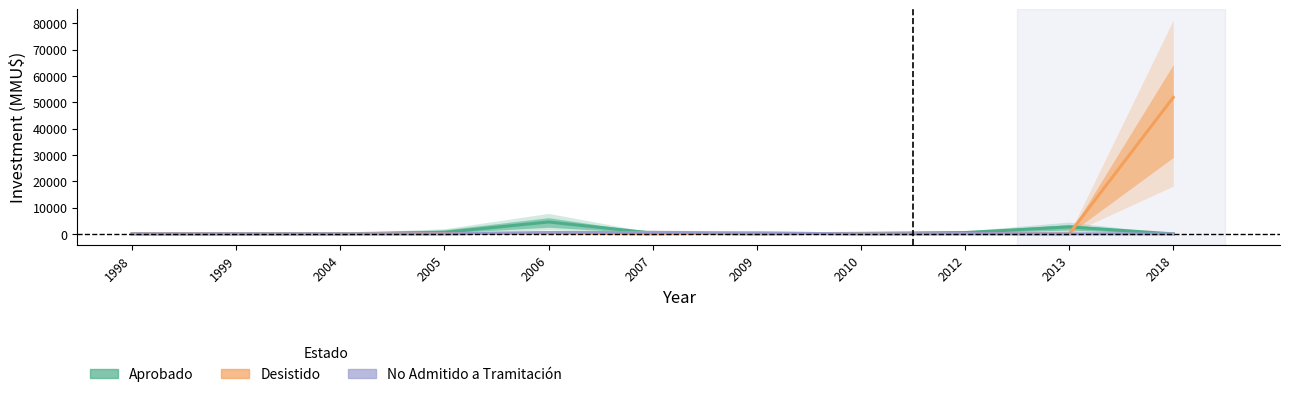

True or false: Aprobado and Desistido cross at least once.

True